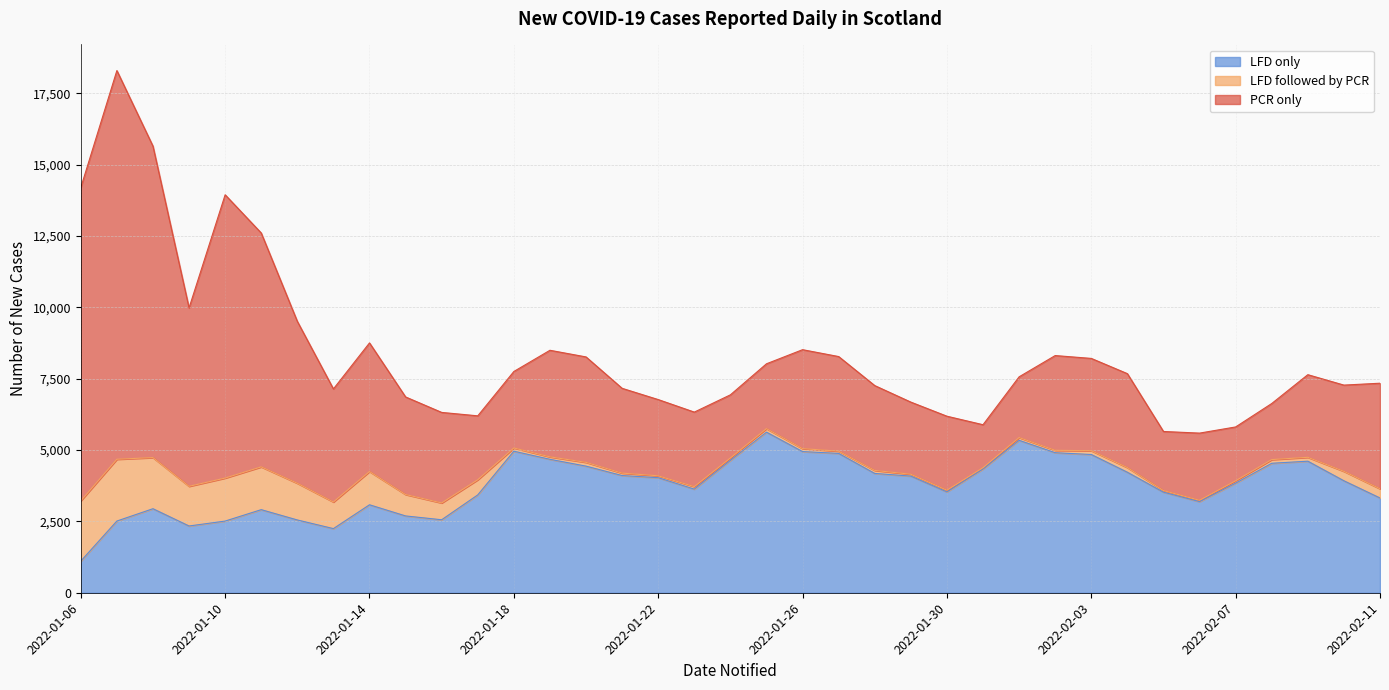

At which category is the sum across all series the highest?

2022-01-07